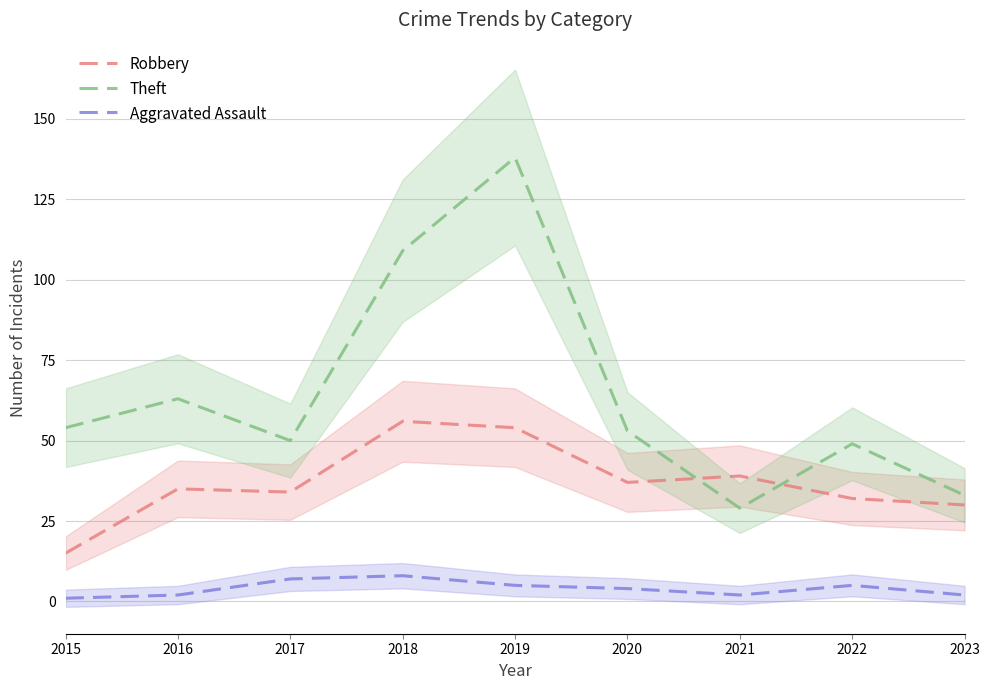

The value of Robbery at 2021 is 18. True or false?

False